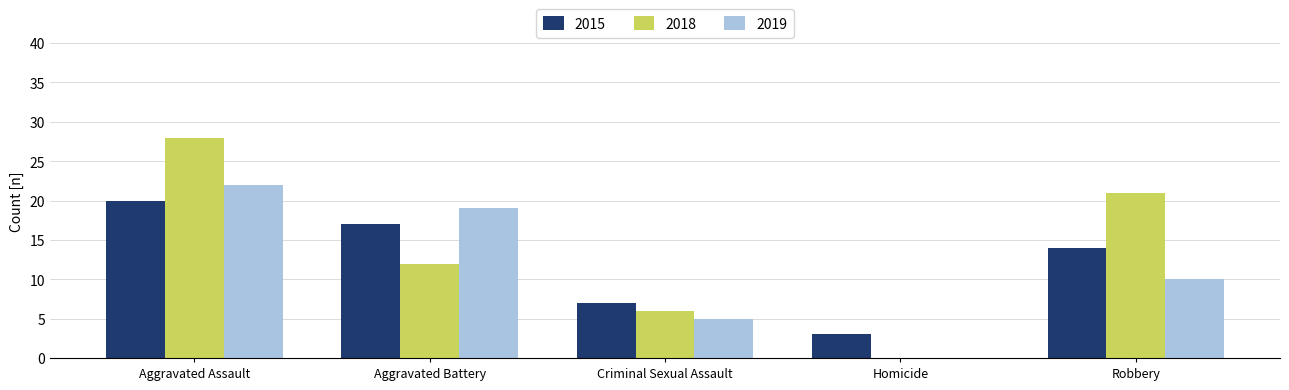

Which series changed the most between Aggravated Assault and Aggravated Battery?

2018